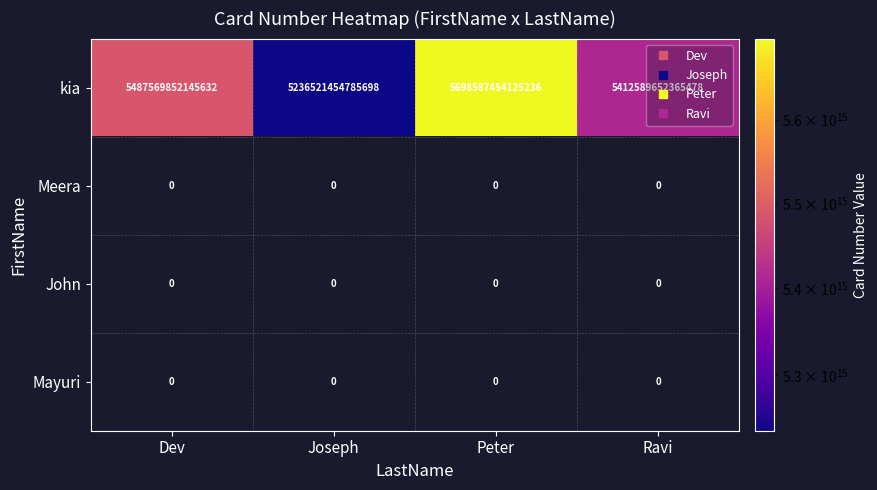

Where is Mayuri nearest to the value 0?

Dev